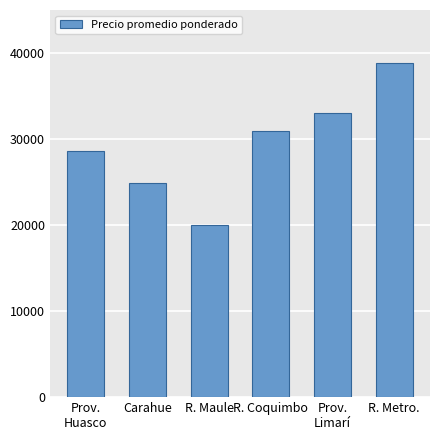

What is the sum of the values at R. Metro. and R. Maule?

58850